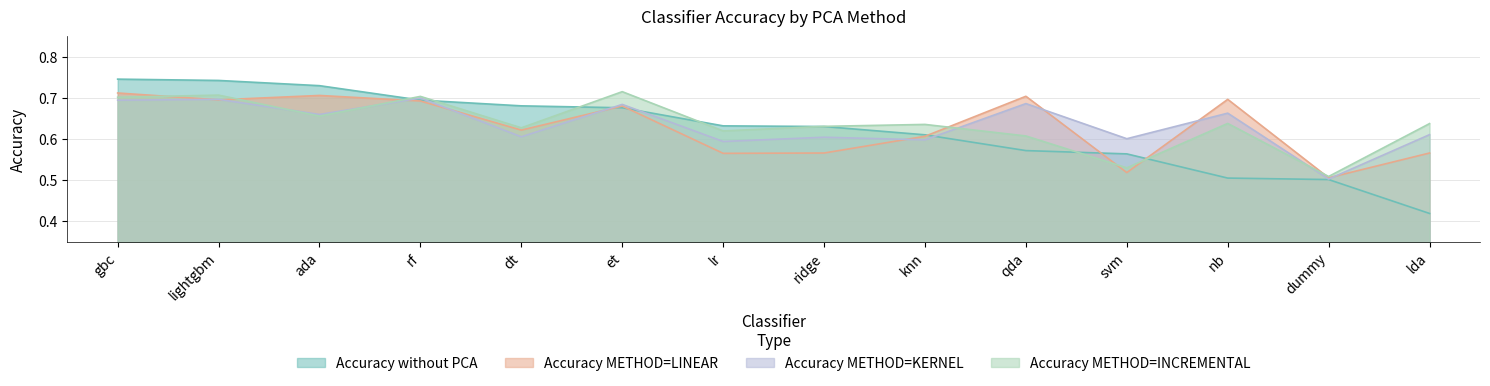

True or false: Accuracy METHOD=KERNEL has a value of 0.7 at lightgbm.

True